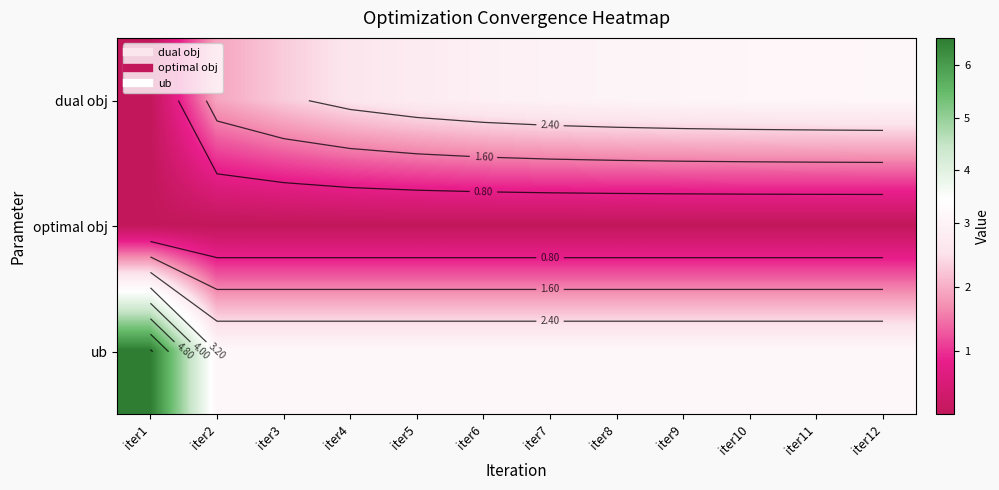

What is the sum of the dual obj values at iter11 and iter8?

6.2